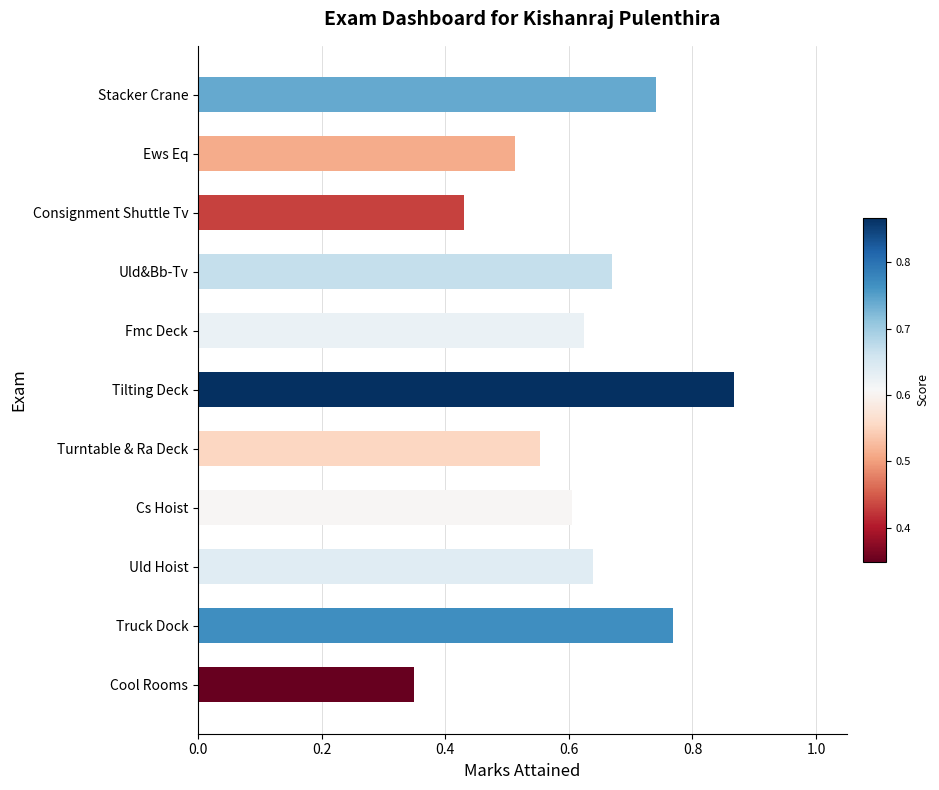

What is the label of the 2nd bar from the bottom?

Truck Dock